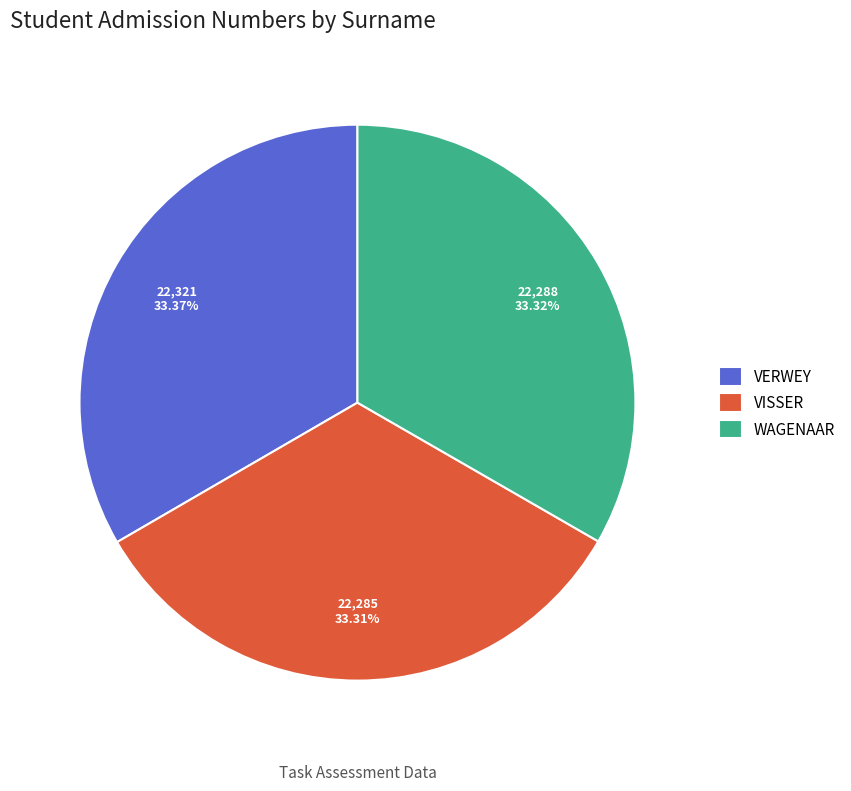

What is the total percentage of VERWEY and VISSER?

66.7%